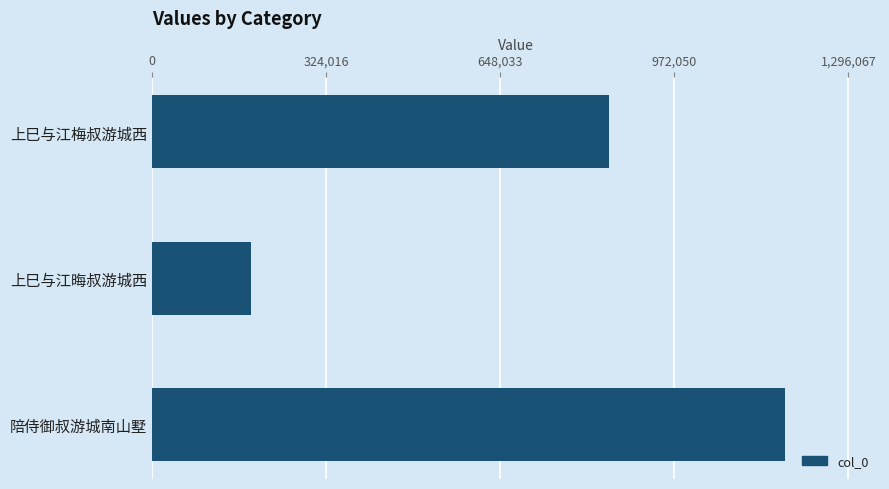

How many values are between 183346 and 1178243?

3